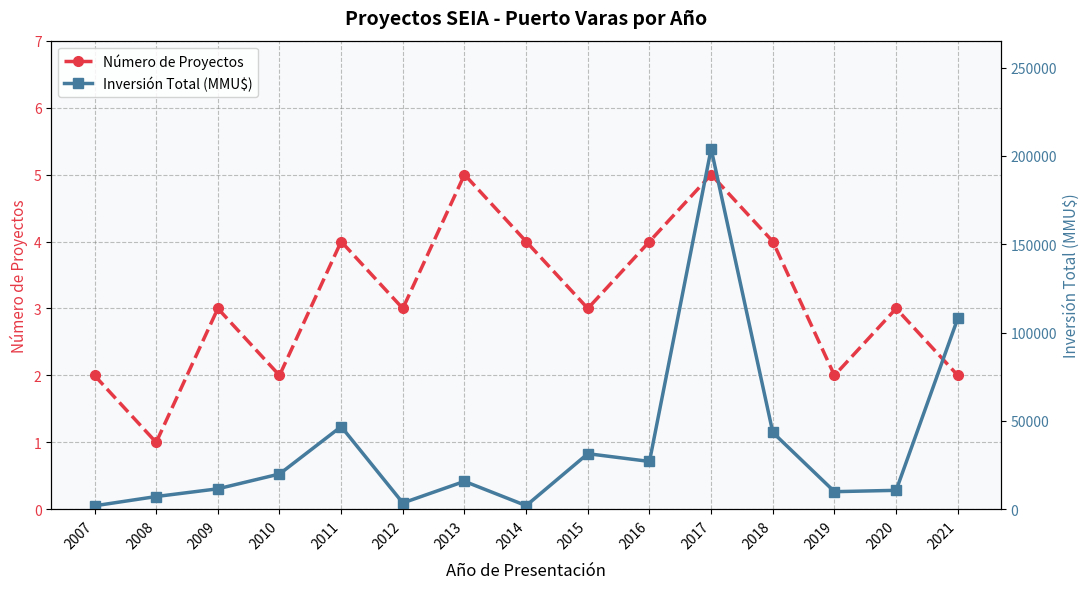

Count the Número de Proyectos values in the range 2 to 4.

12